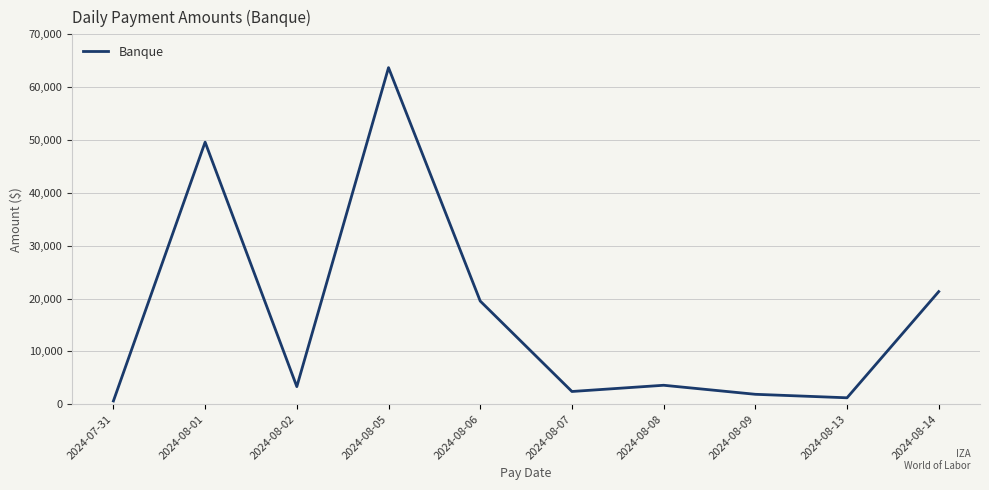

The value at 2024-08-09 is 1868.3. True or false?

True